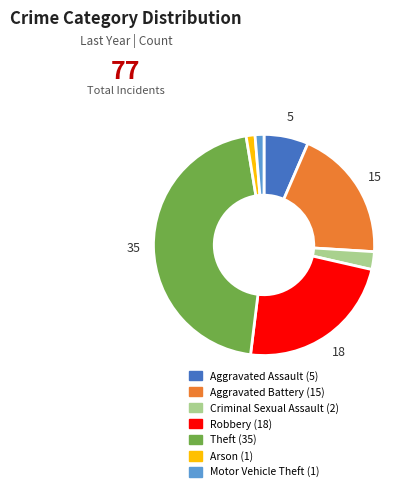

How many slices are in this pie chart?

7